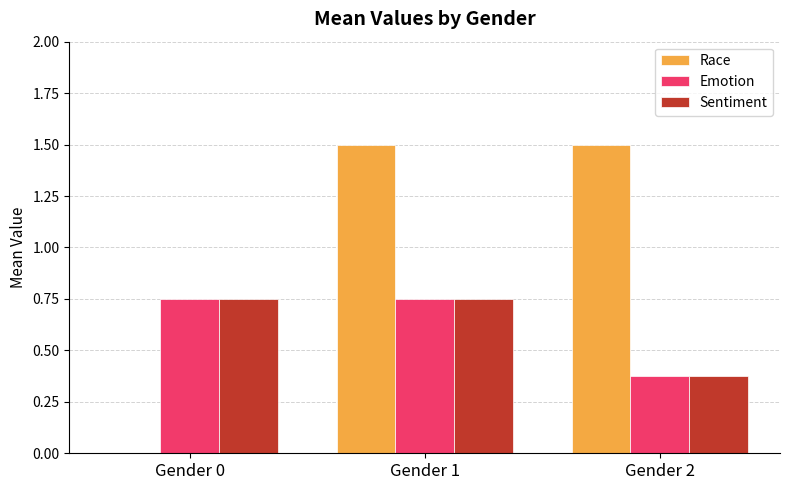

Which series has the widest spread of values?

Race